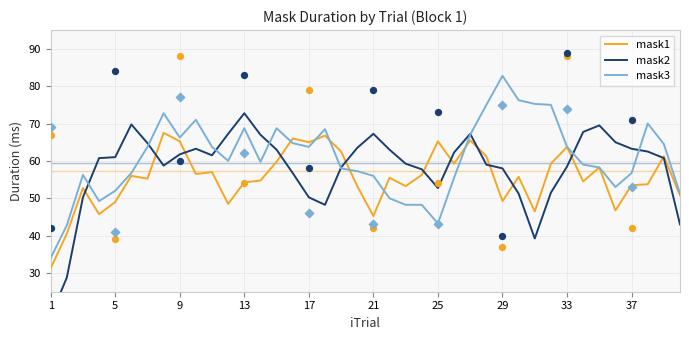

What is the highest value of the mask1 series?

67.5